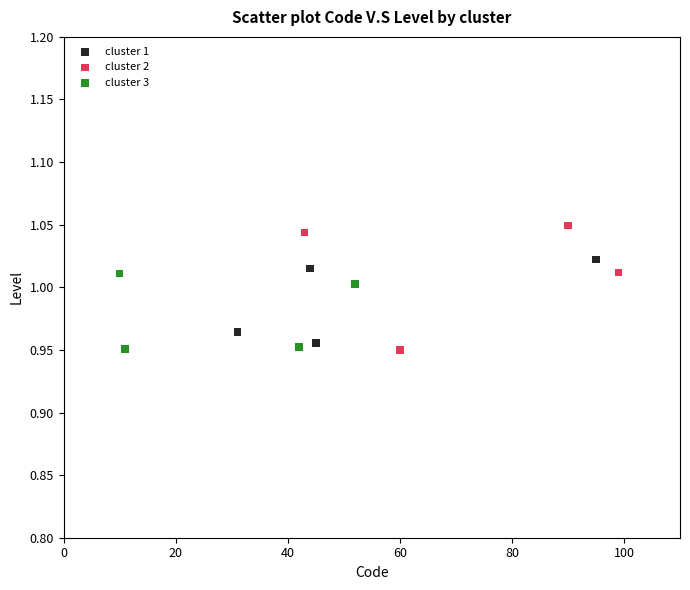

Which series has the widest spread of Y values?

cluster 2